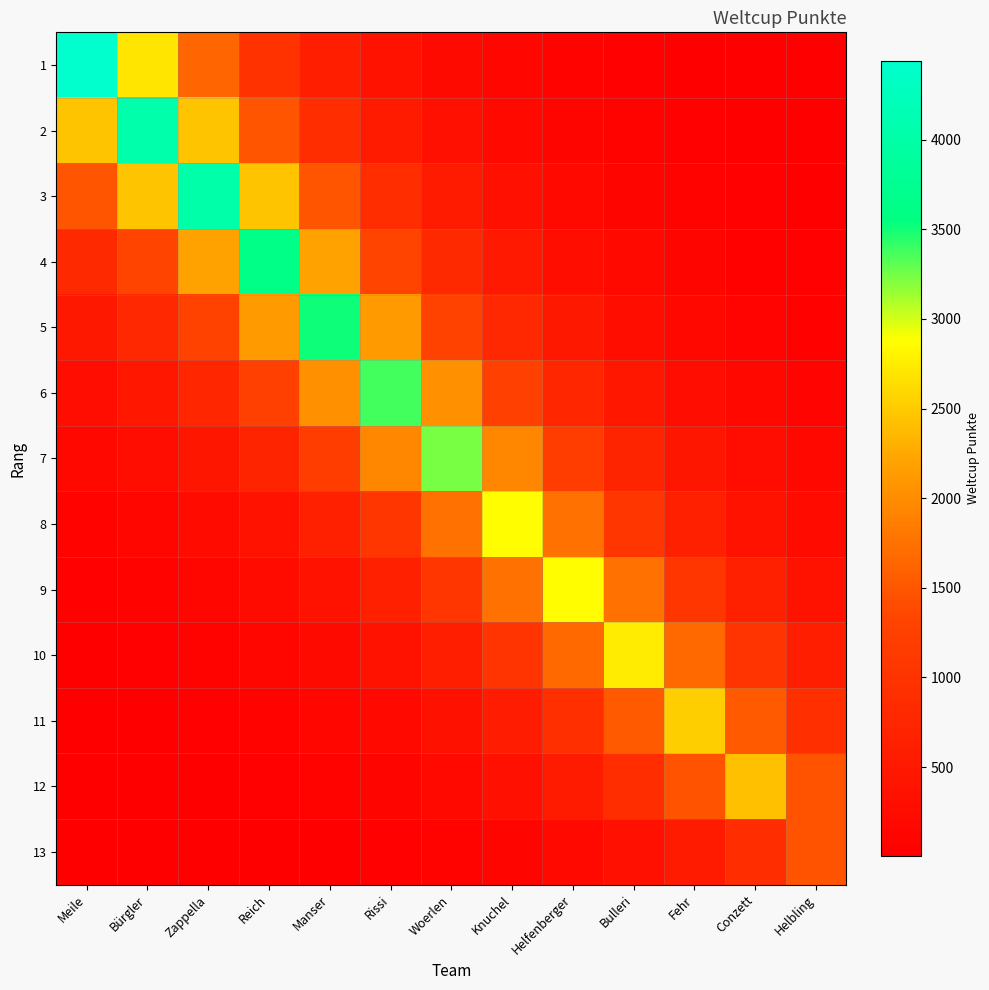

Between Bulleri and Bürgler, which is larger?

Bürgler